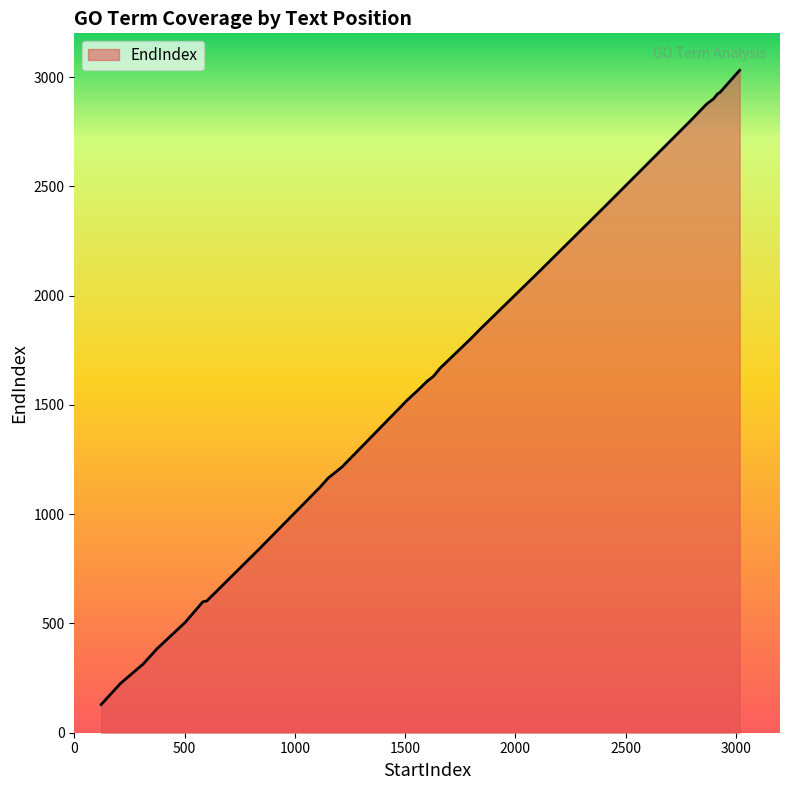

The value at 765 is 767. True or false?

True